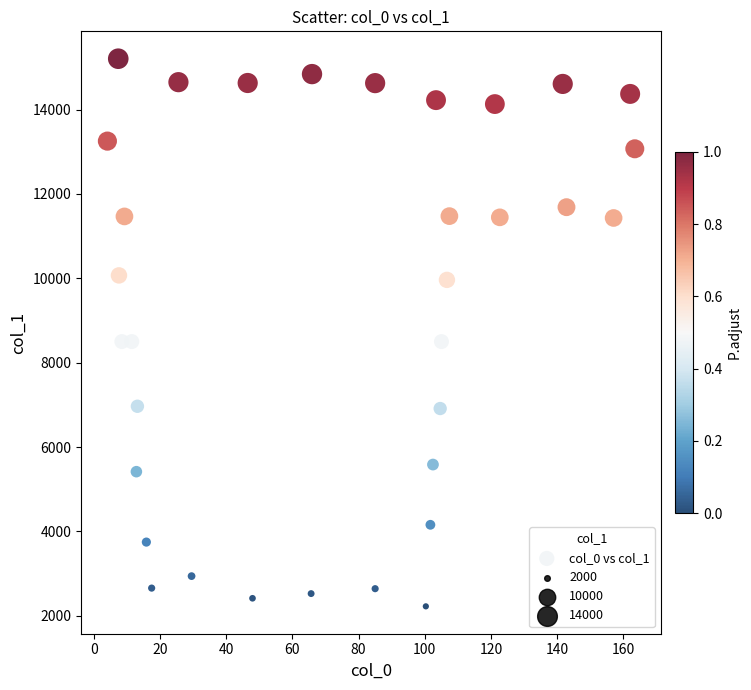

What is the range of X values (max minus min)?

159.3